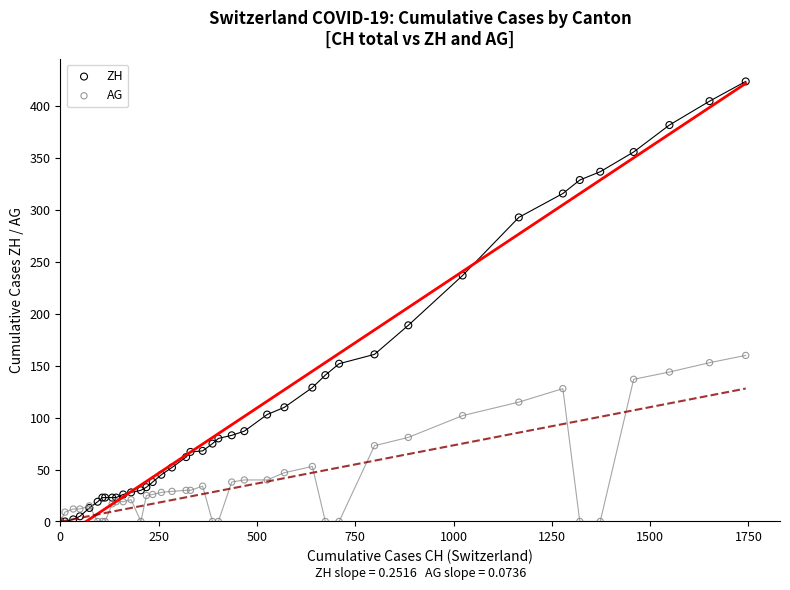

What are all the series names shown in the legend?

ZH, AG